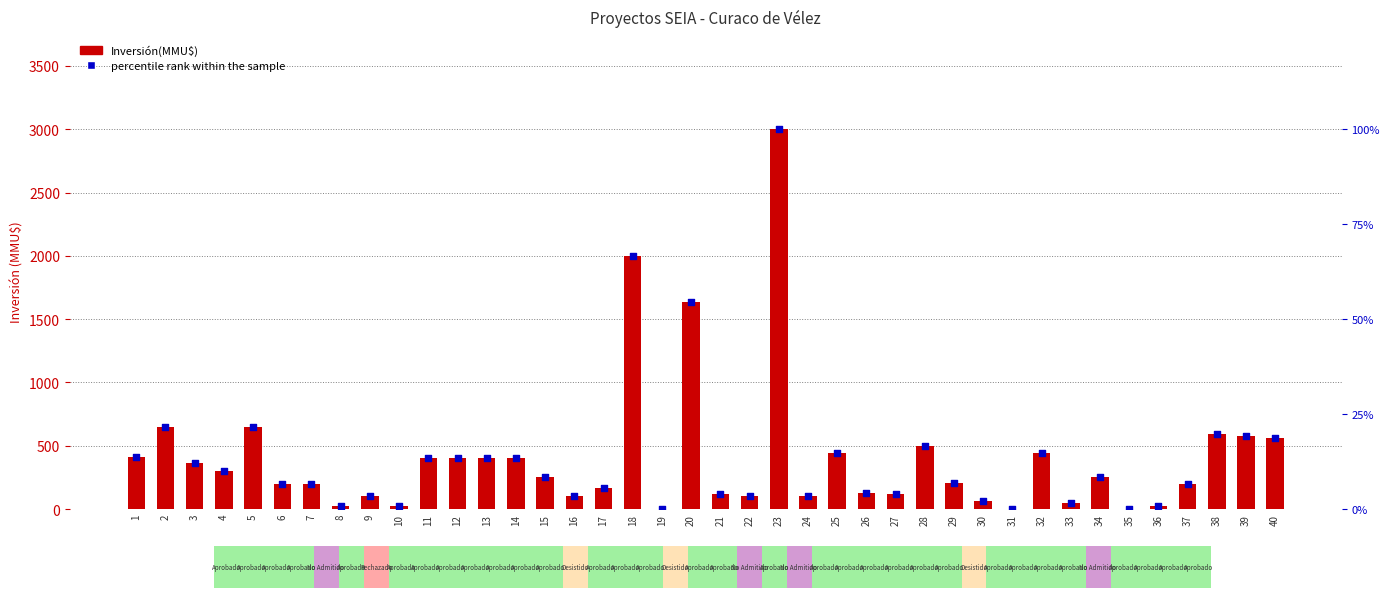

Which series has the largest total across all categories?

Inversión(MMU$)